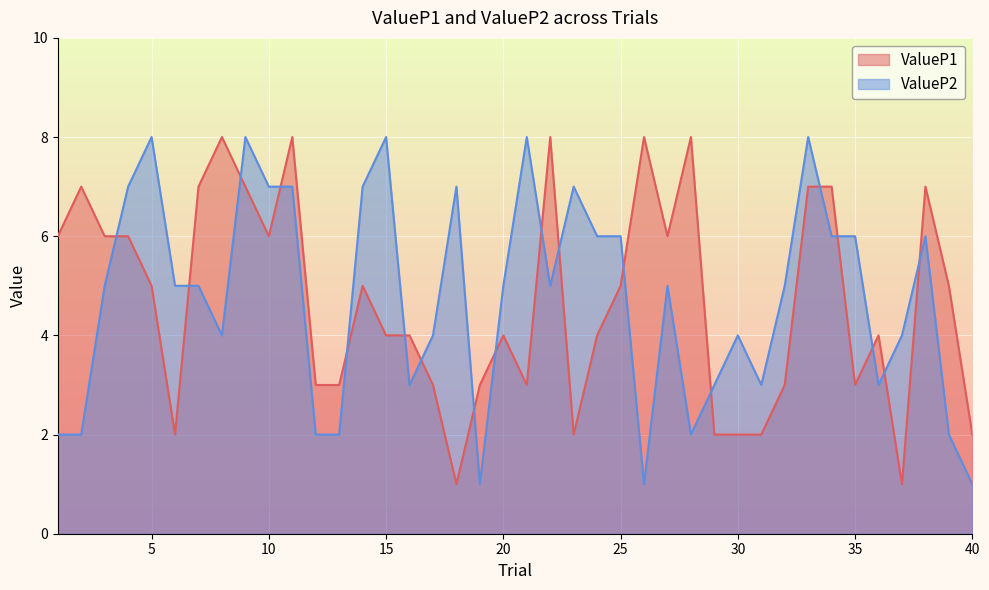

Rank the series by their average value, from lowest to highest.

ValueP1, ValueP2